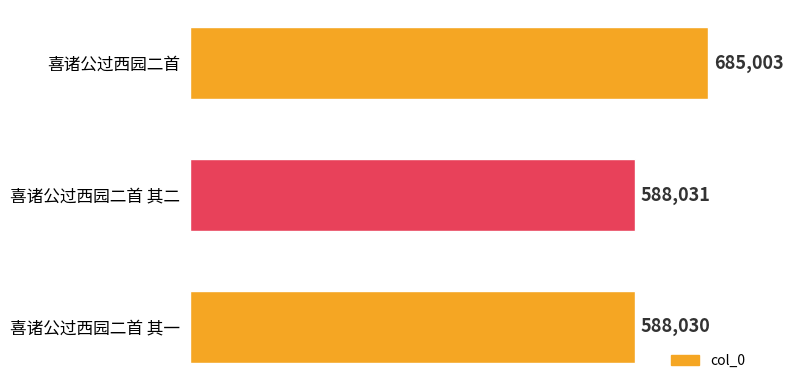

Rank the categories by value from lowest to highest.

喜诸公过西园二首 其一, 喜诸公过西园二首 其二, 喜诸公过西园二首